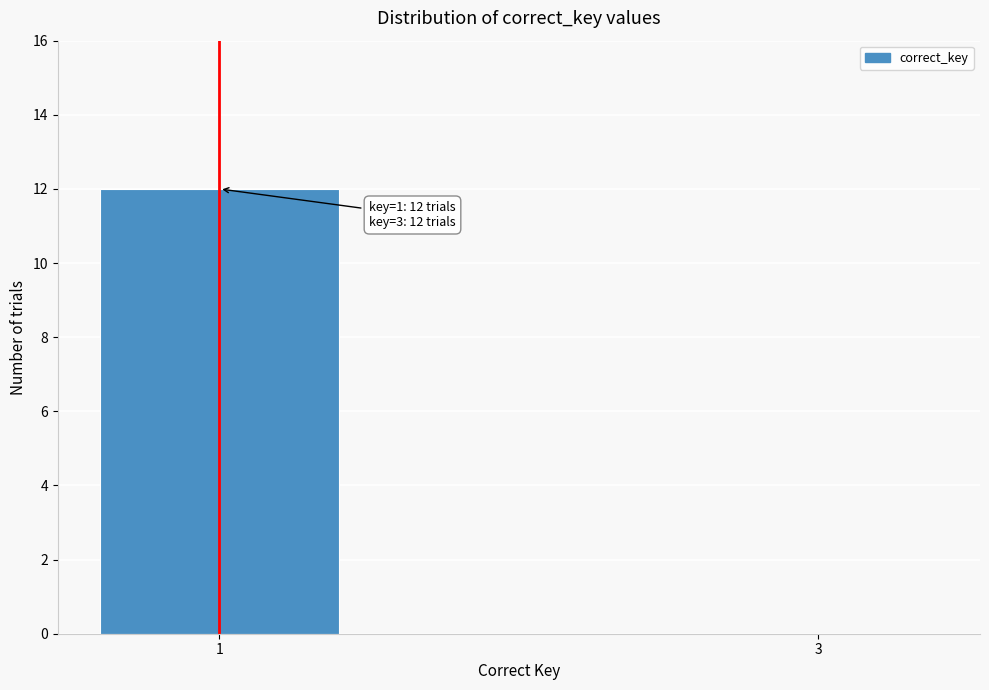

Reading left to right, transcribe all the data shown in this chart.

1=12	3=0